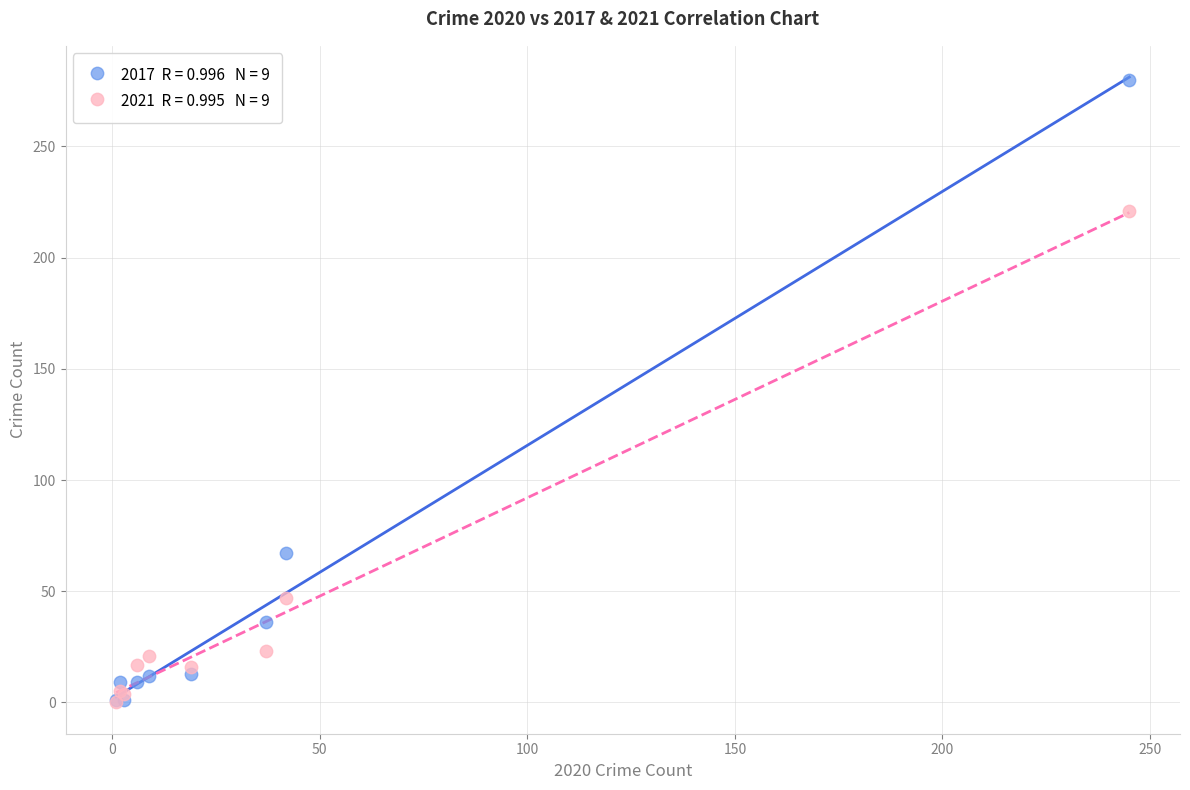

Across all series, what Y value is closest to 140?

67